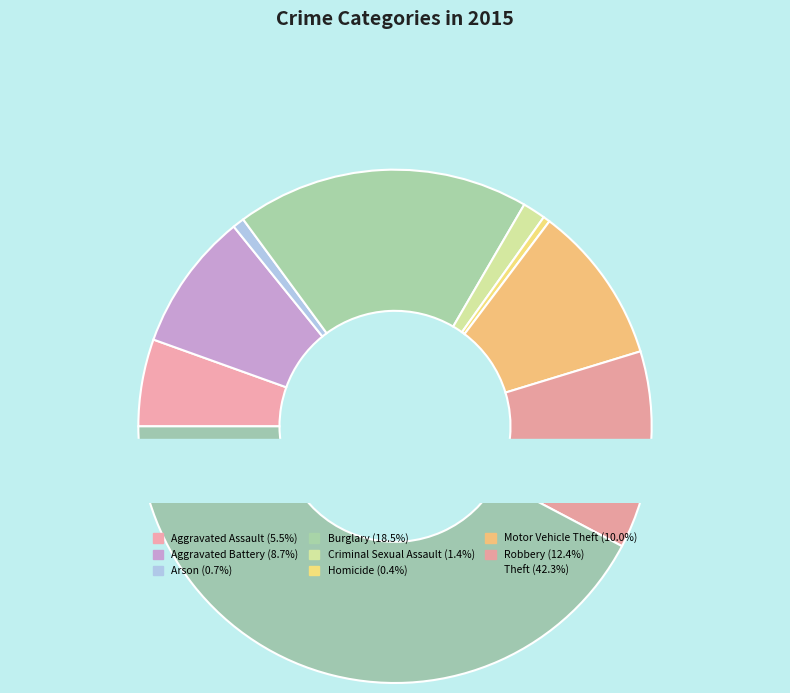

How many segments does this pie chart have?

9